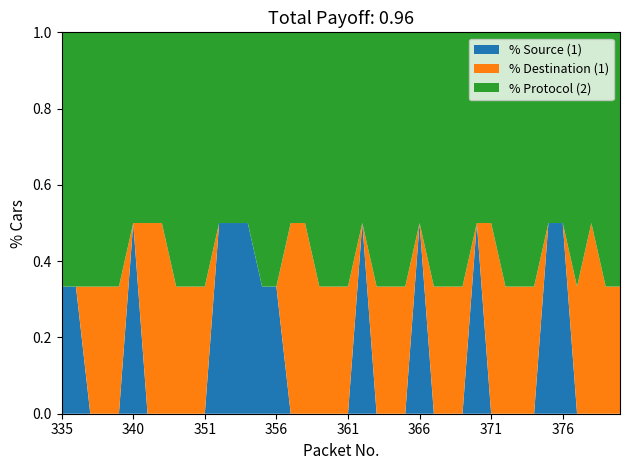

Reading right to left, extract all data points from this chart.

Source: 0	0	0	0	1	1	0	0	0	0	1	0	0	0	1	0	0	0	1	0	0	0	0	0	1	1	1	1	1	0	0	0	0	0	1	0	0	0	1	1
Destination: 1	1	1	1	0	0	1	1	1	1	0	1	1	1	0	1	1	1	0	1	1	1	1	1	0	0	0	0	0	1	1	1	1	1	0	1	1	1	0	0
Protocol: 2	2	1	2	1	1	2	2	2	1	1	2	2	2	1	2	2	2	1	2	2	2	1	1	2	2	1	1	1	2	2	2	1	1	1	2	2	2	2	2